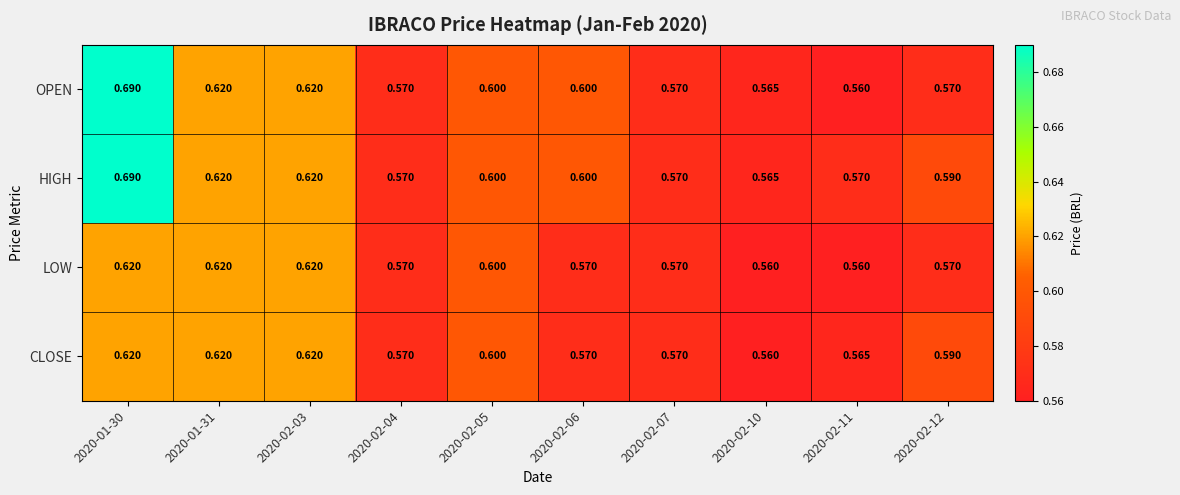

List the series in order of their overall mean, lowest first.

LOW, CLOSE, OPEN, HIGH